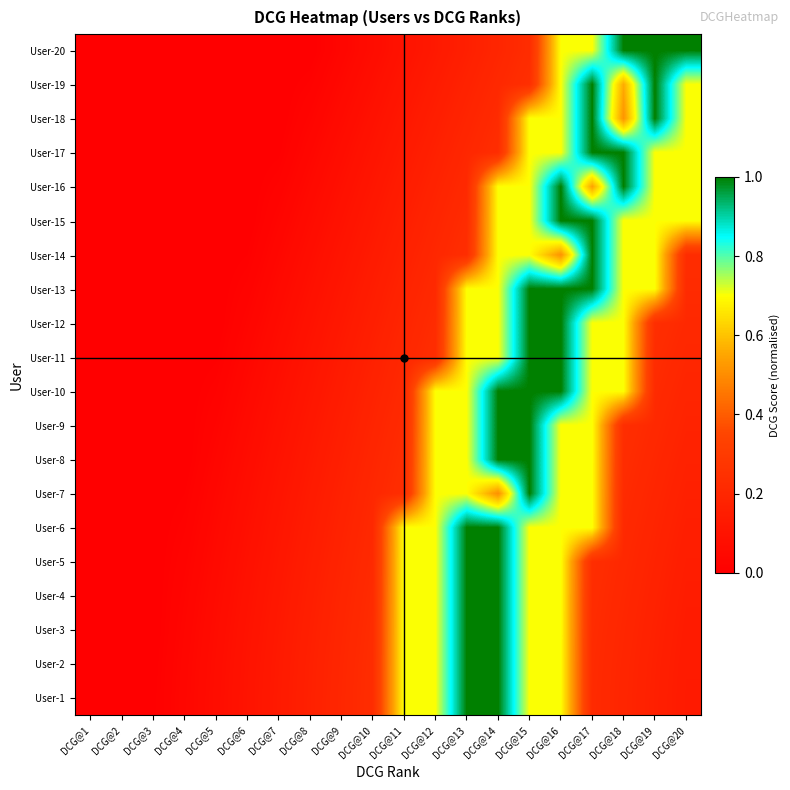

At which category is the sum across all series the highest?

DCG@16